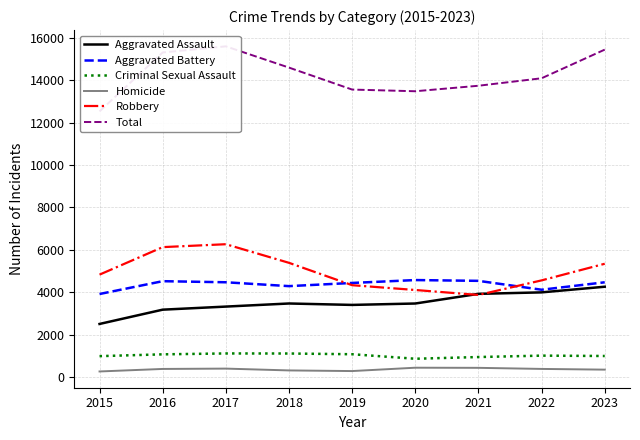

True or false: Robbery has a value of 6266 at 2017.

True